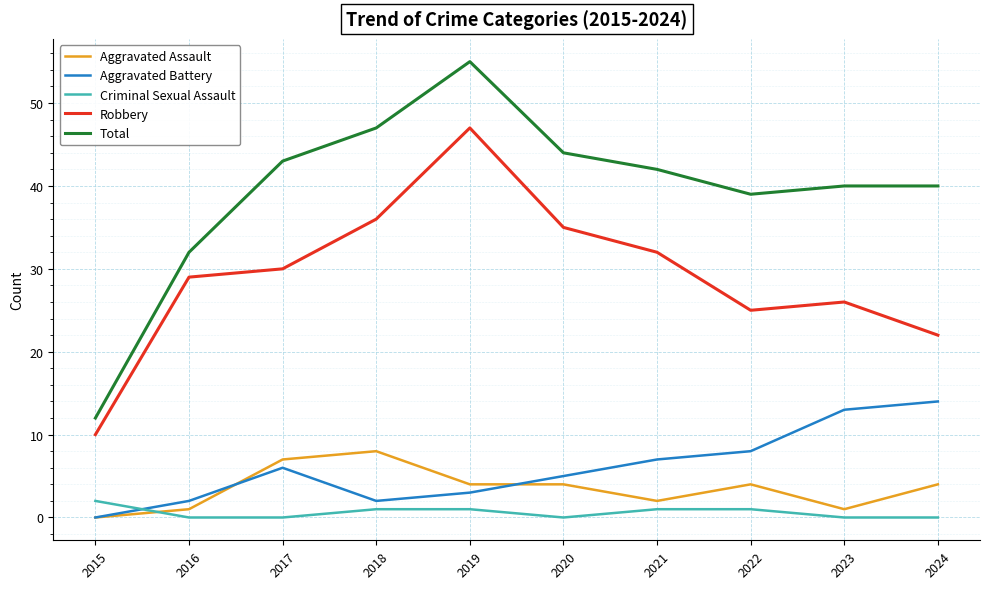

What is the lowest value of the Robbery series?

10